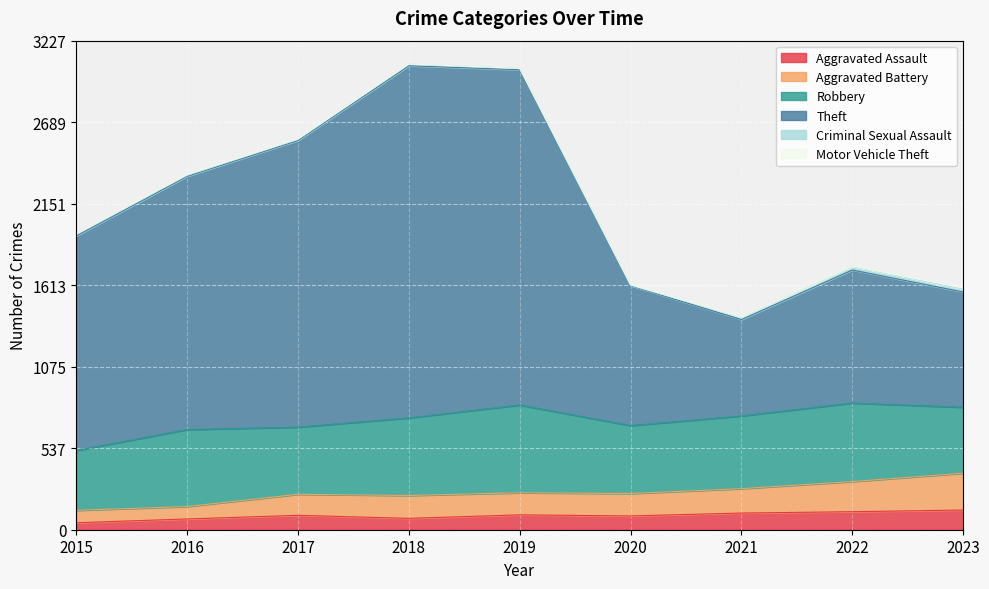

How many categories are shown in the chart?

9